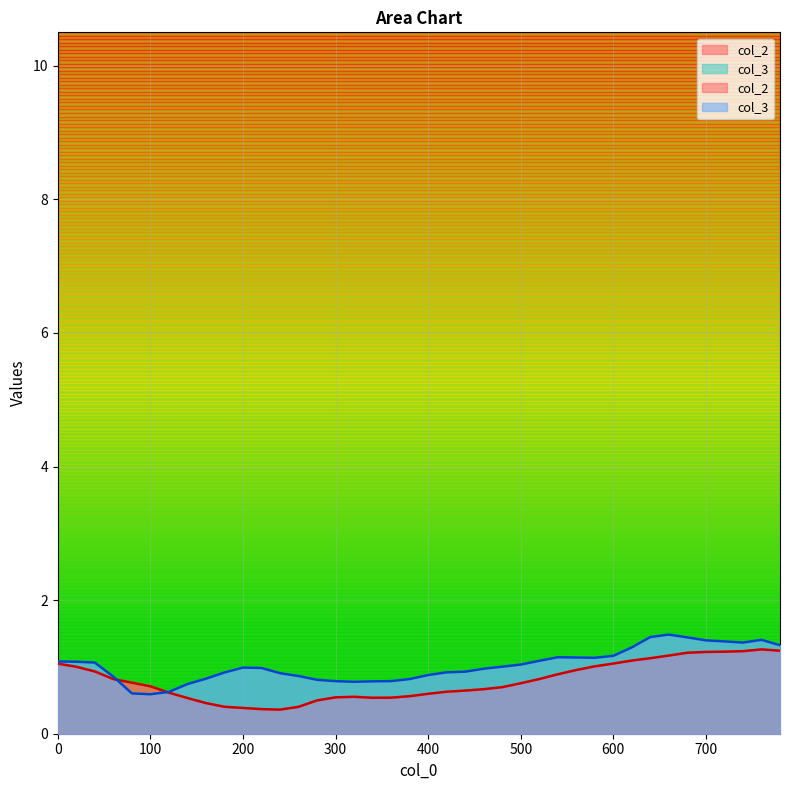

Rank the categories by col_2 value from highest to lowest.

760, 780, 740, 720, 700, 680, 660, 640, 620, 600, 0, 580, 20, 560, 40, 540, 60, 520, 80, 500, 100, 480, 460, 440, 420, 120, 400, 380, 320, 300, 360, 340, 140, 280, 160, 180, 260, 200, 220, 240